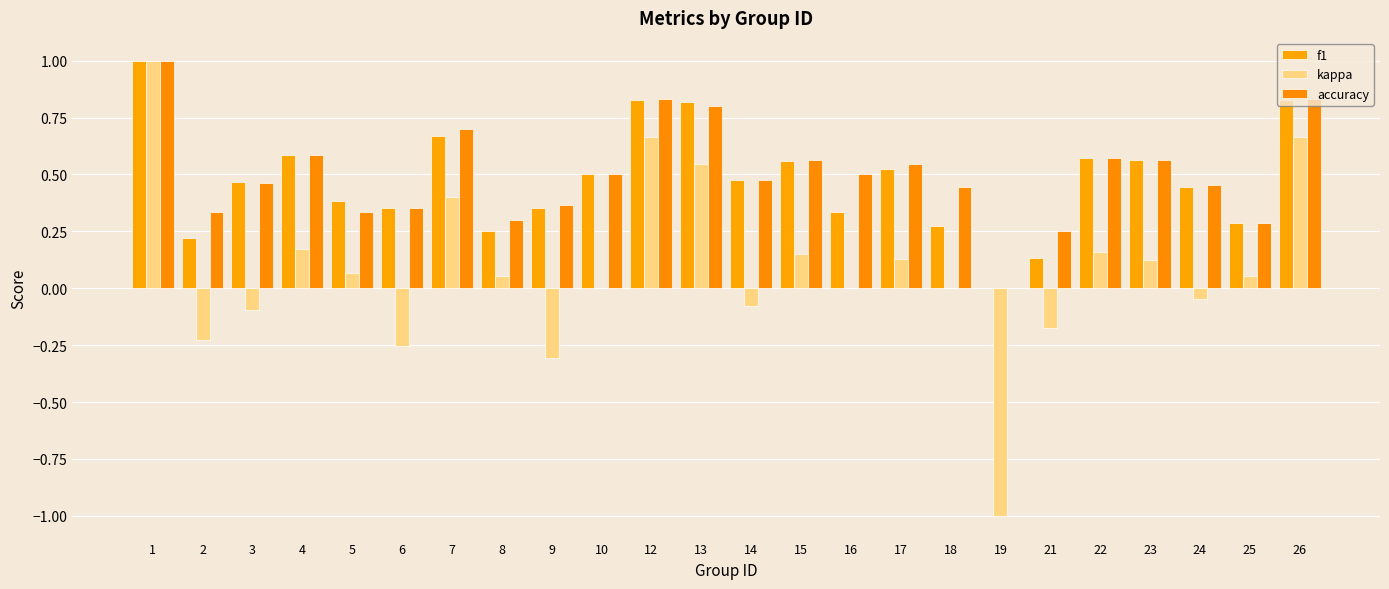

Which series has the widest spread of values?

kappa